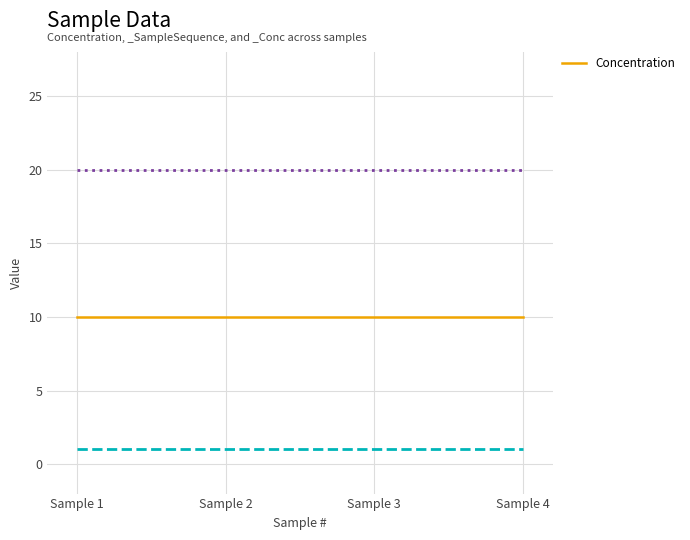

Which series has the widest spread of values?

_SampleSequence